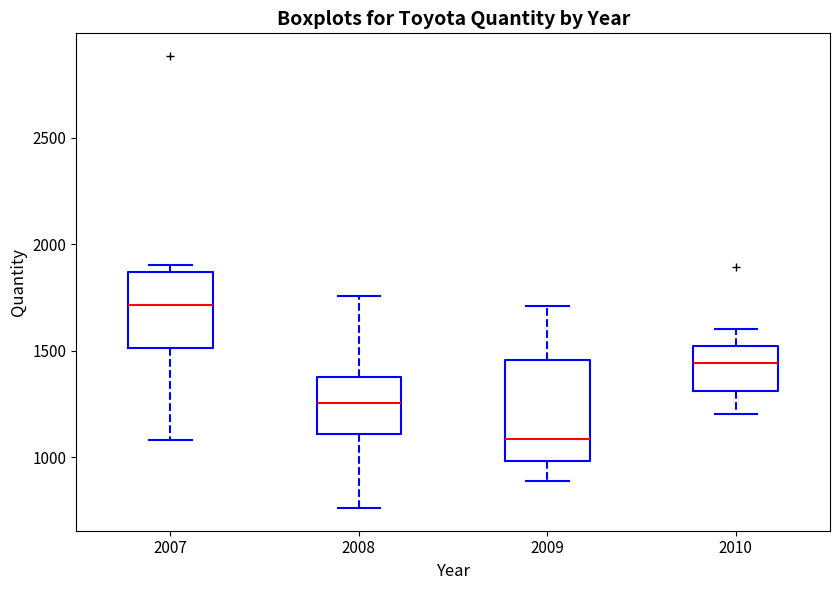

Where is the upper edge of the box at x = 2007 on the y-axis? The values are not printed on the chart, so give them approximately, as read against the axis.

1850